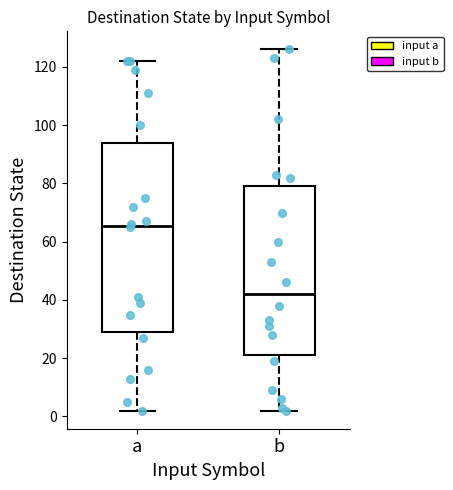

Where does the lower whisker of the box for a end on the y-axis? The values are not printed on the chart, so give them approximately, as read against the axis.

2